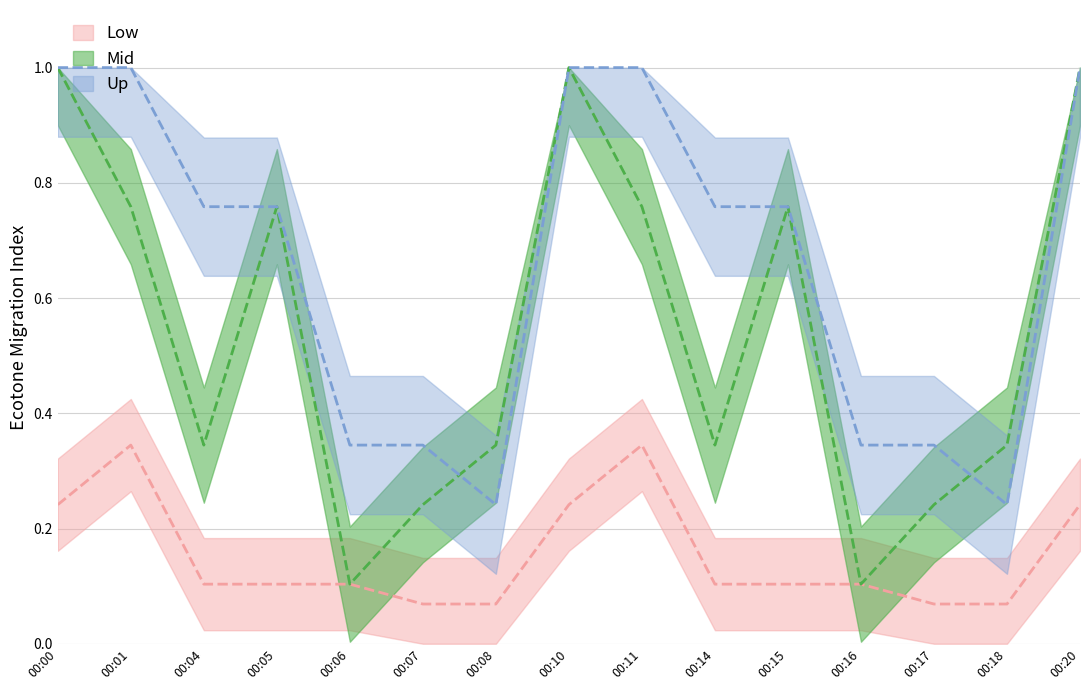

What value does the Low series have at 00:17?

0.1